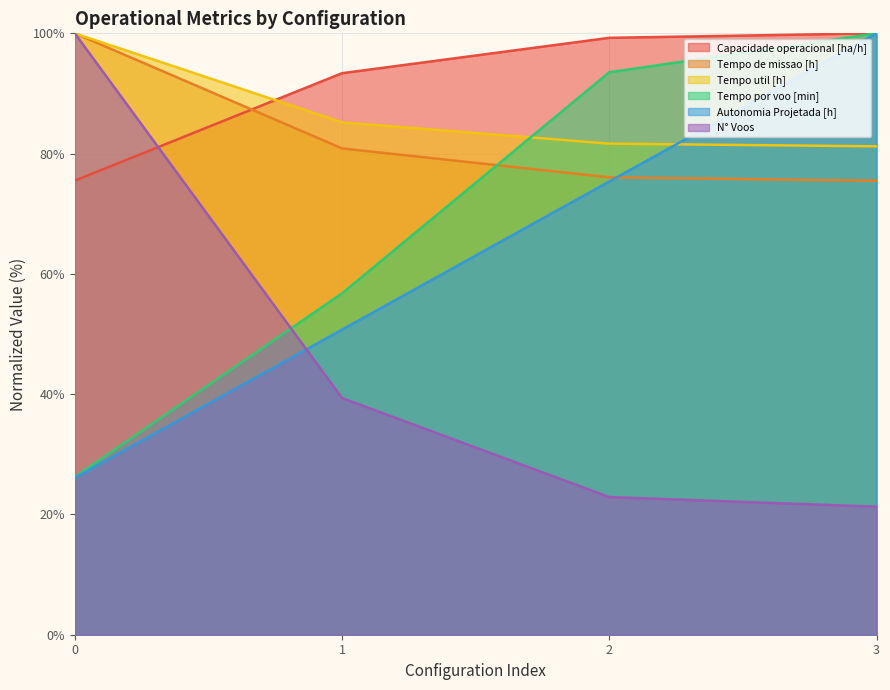

Reading left to right, what are all the values shown in this chart?

Capacidade operacional [ha/h]: 0=75.5	1=93.4	2=99.3	3=100.0
Tempo de missao [h]: 0=100.0	1=80.9	2=76.1	3=75.5
Tempo util [h]: 0=100.0	1=85.2	2=81.7	3=81.2
Tempo por voo [min]: 0=26.2	1=56.8	2=93.5	3=100.0
Autonomia Projetada [h]: 0=26.1	1=50.7	2=75.4	3=100.0
N° Voos: 0=100.0	1=39.4	2=22.9	3=21.3